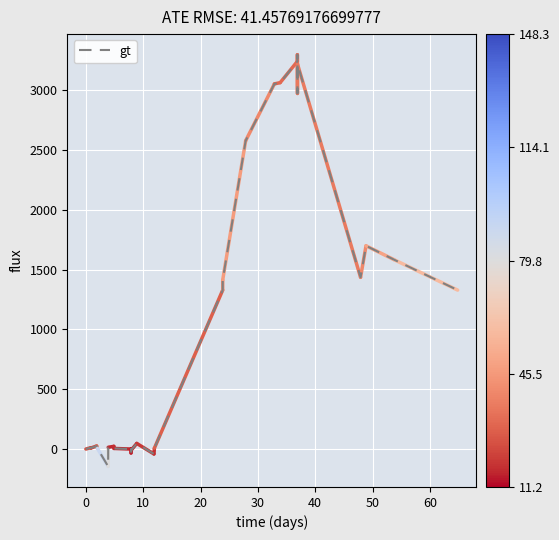

What is the minimum value shown in the chart?

-148.0